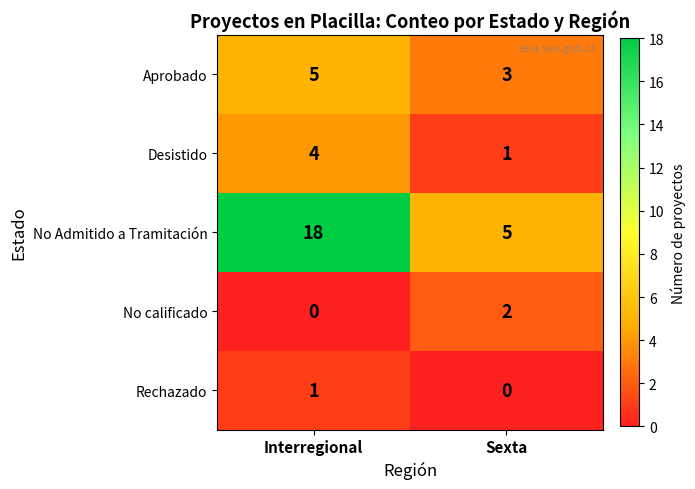

Where is No calificado nearest to the value 1?

Interregional